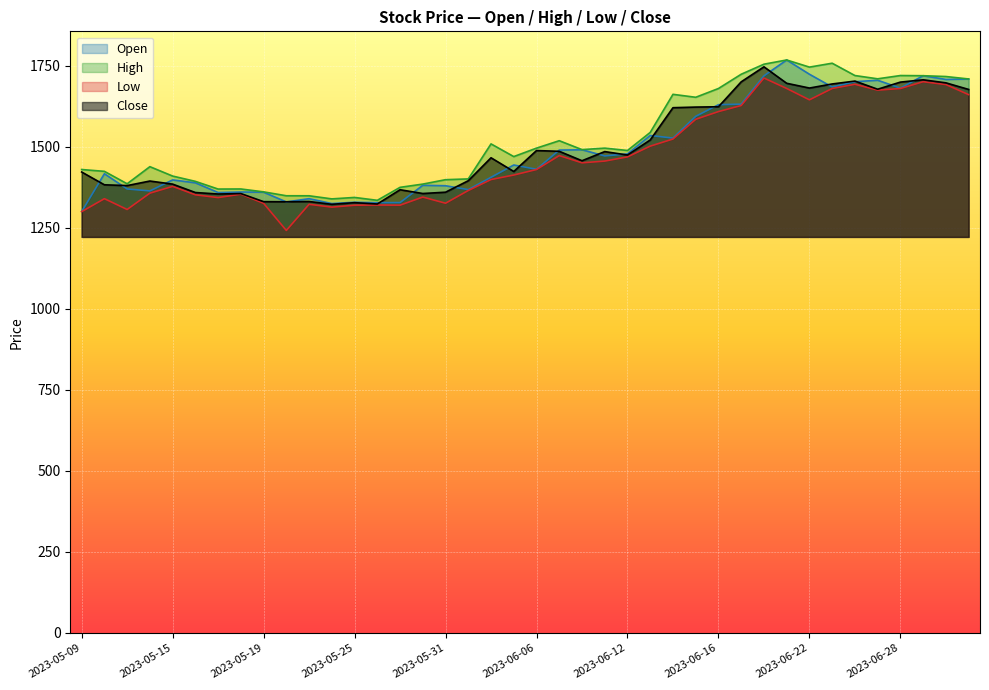

True or false: Open and High cross at least once.

False